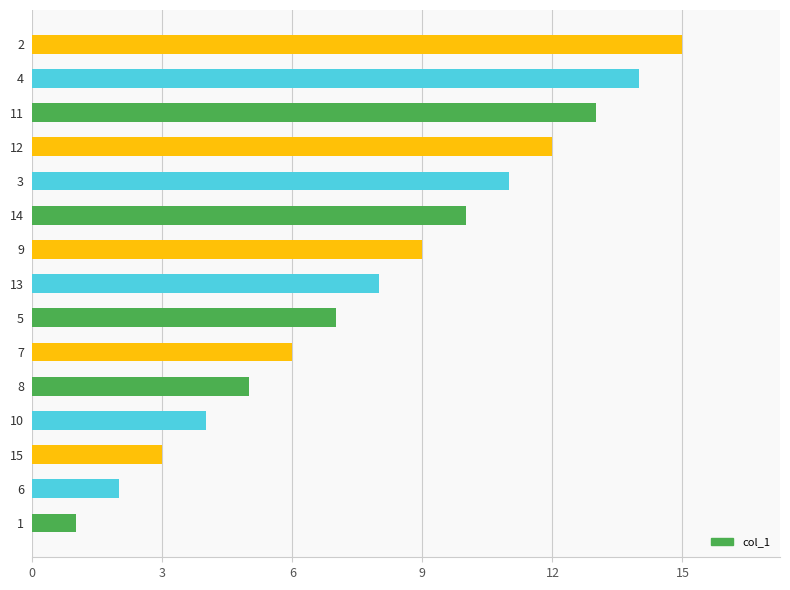

Rank the categories by value from highest to lowest.

2, 4, 11, 12, 3, 14, 9, 13, 5, 7, 8, 10, 15, 6, 1